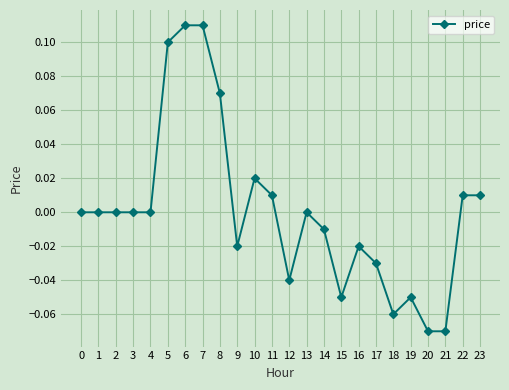

Which has a higher value, 5 or 20?

5